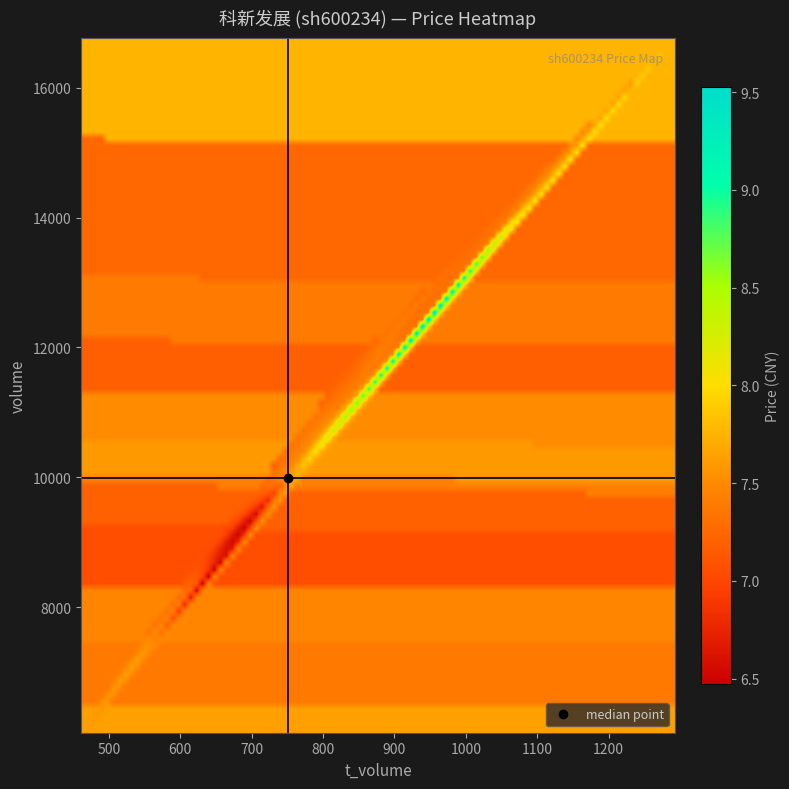

List the series in order of their peak value, highest first.

volume, t_volume, price